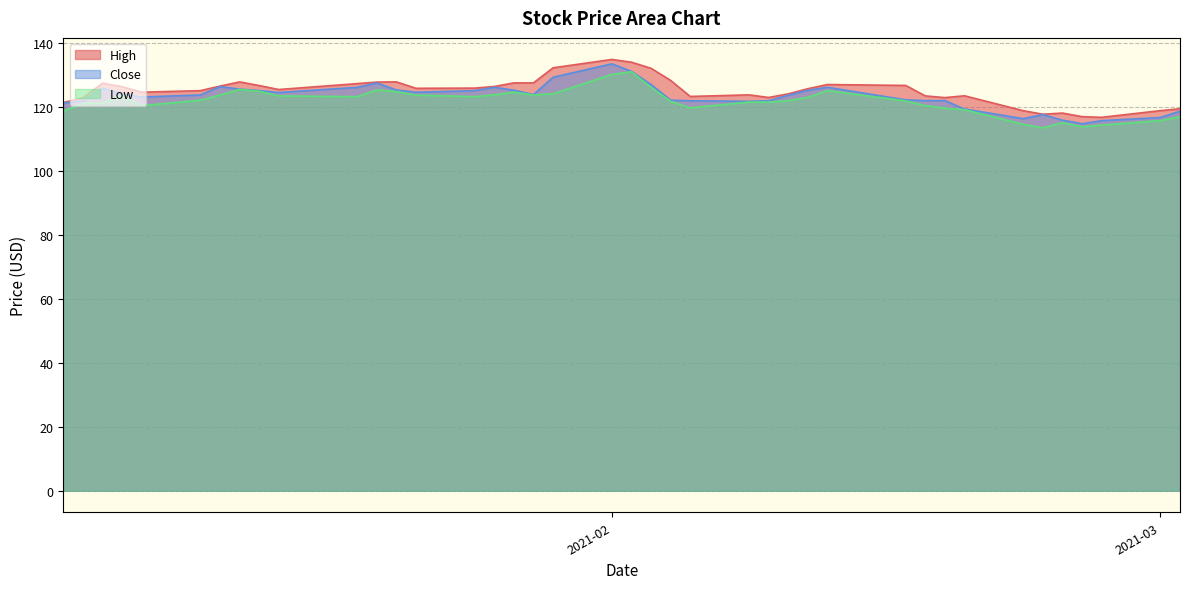

What is the minimum value shown in the chart?

113.4